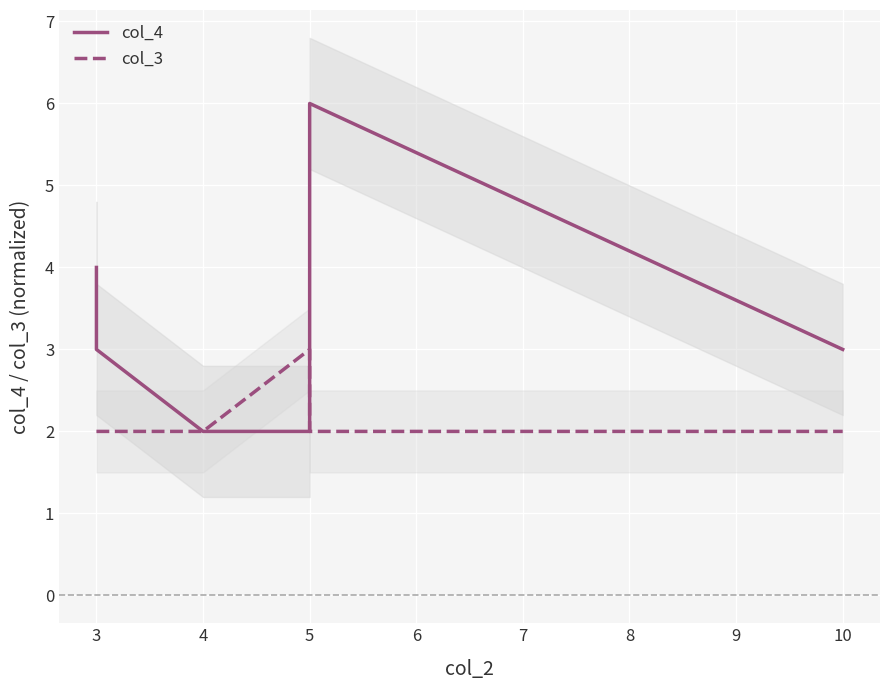

What is the value of the col_4 point at the 5th from the left?

2